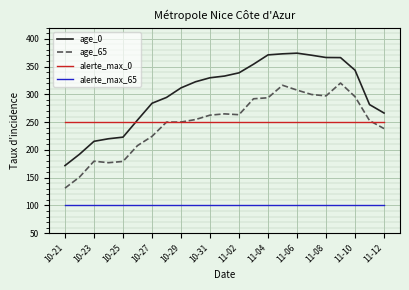

What is the sum of all alerte_max_65 values?

2300.0